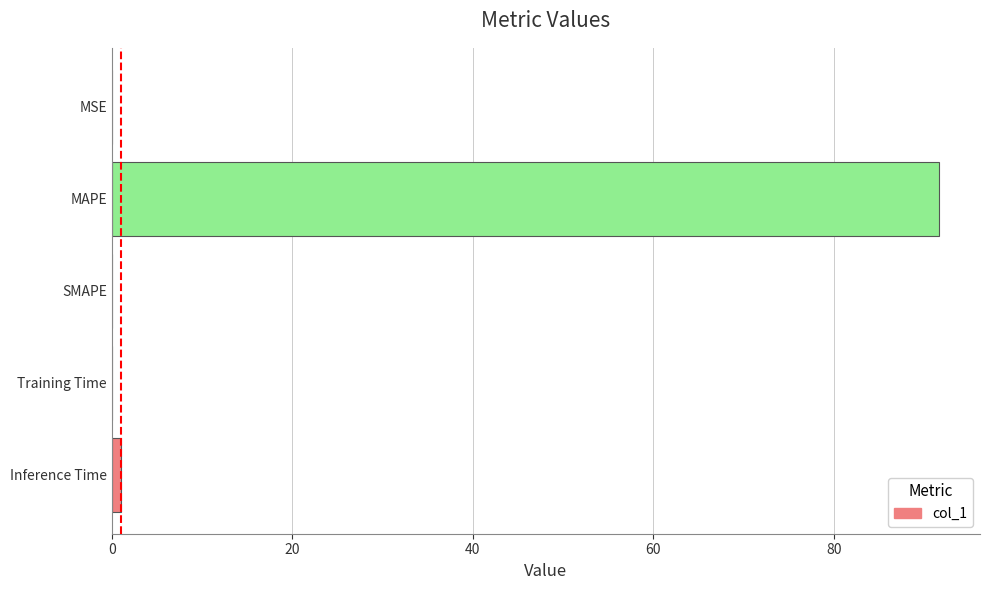

True or false: the data shows 0.0 at Training Time.

True